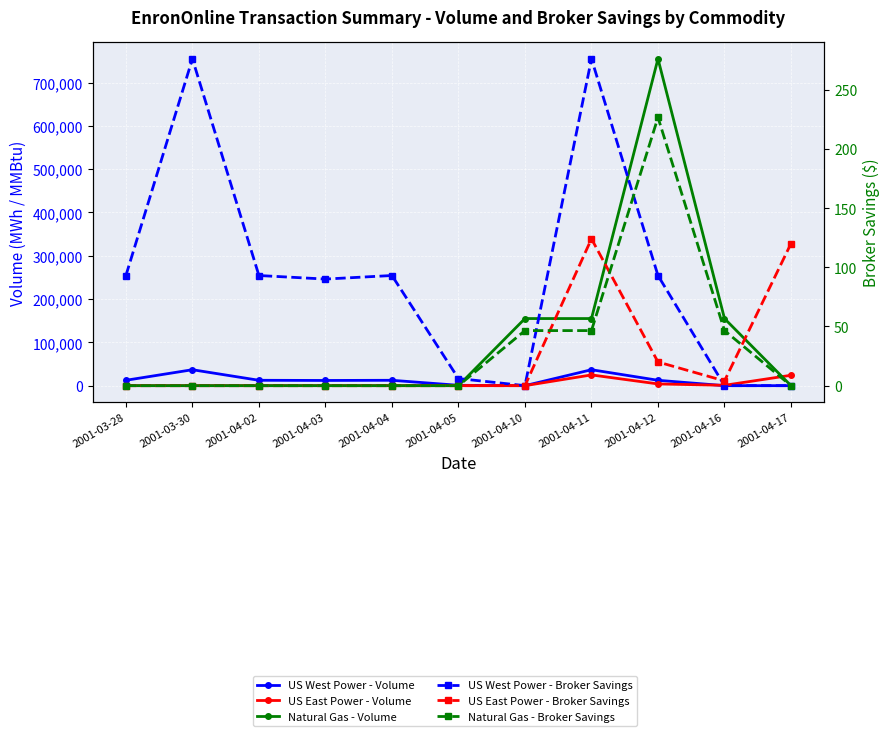

Rank the categories by US West Power - Volume value from highest to lowest.

2001-03-30, 2001-04-11, 2001-03-28, 2001-04-02, 2001-04-04, 2001-04-12, 2001-04-03, 2001-04-05, 2001-04-10, 2001-04-16, 2001-04-17